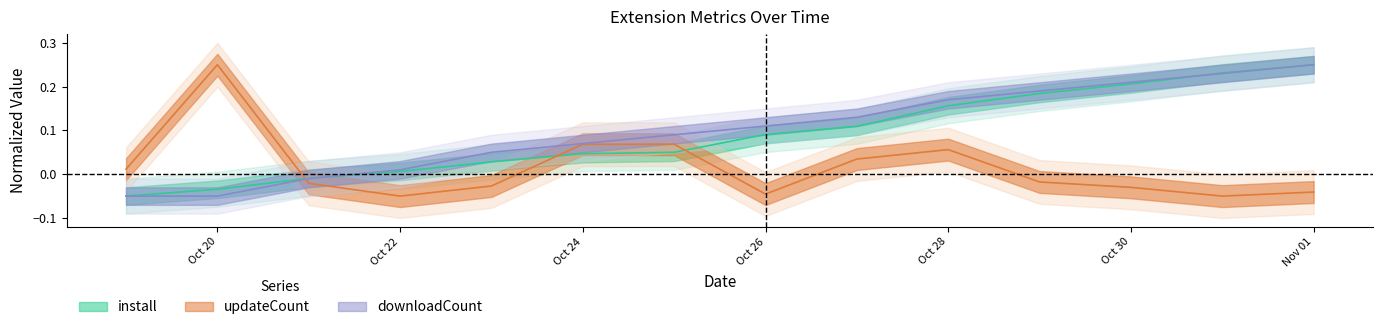

Between which two adjacent categories do install and downloadCount first intersect?

2025-10-21 and 2025-10-22